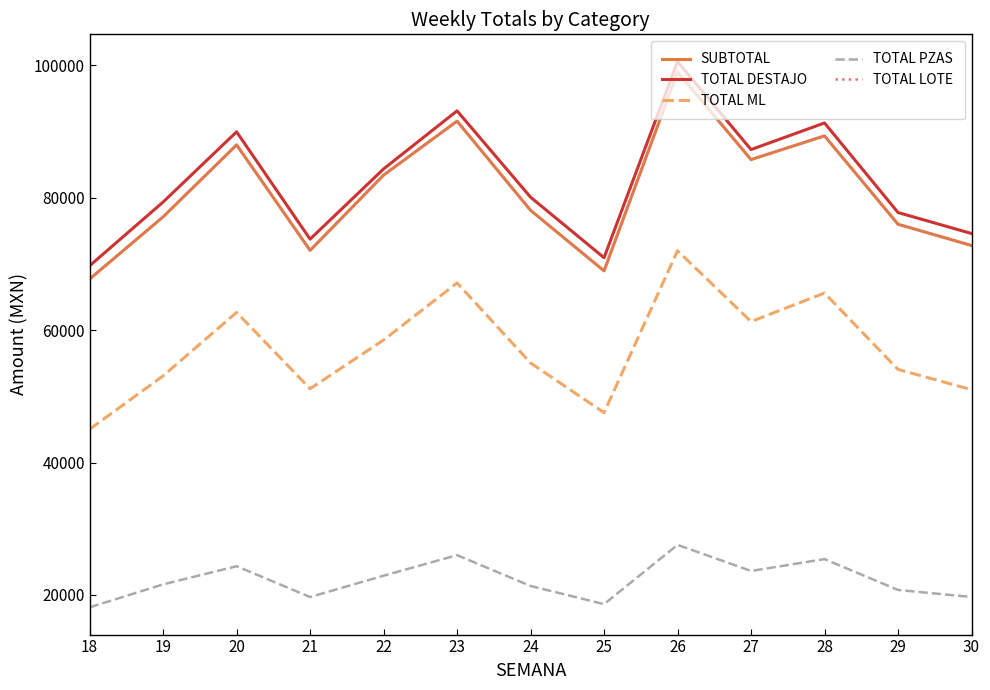

What is the maximum value for TOTAL PZAS?

27570.6